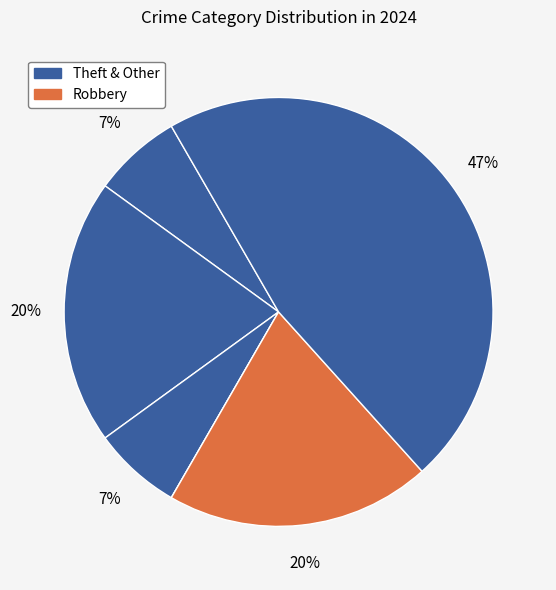

What is the largest slice in the pie chart?

Theft